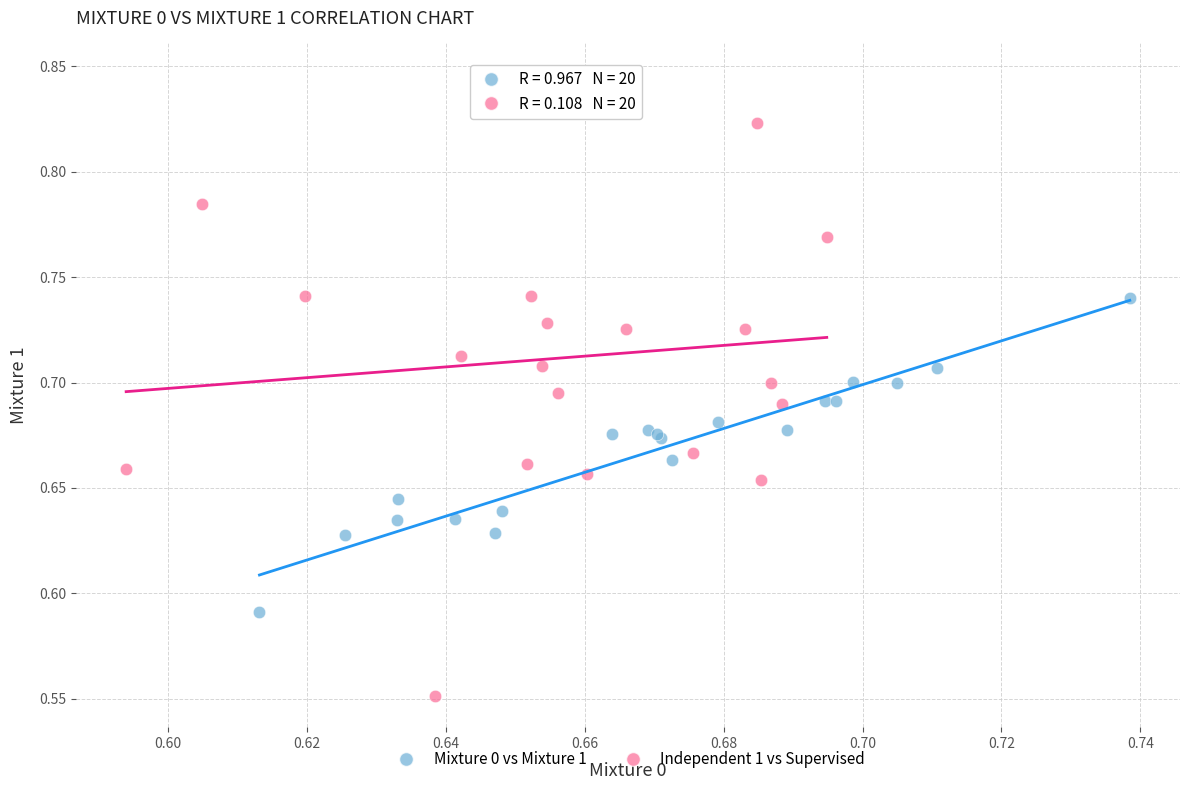

Which series reaches the minimum Y coordinate?

Independent 1 vs Supervised